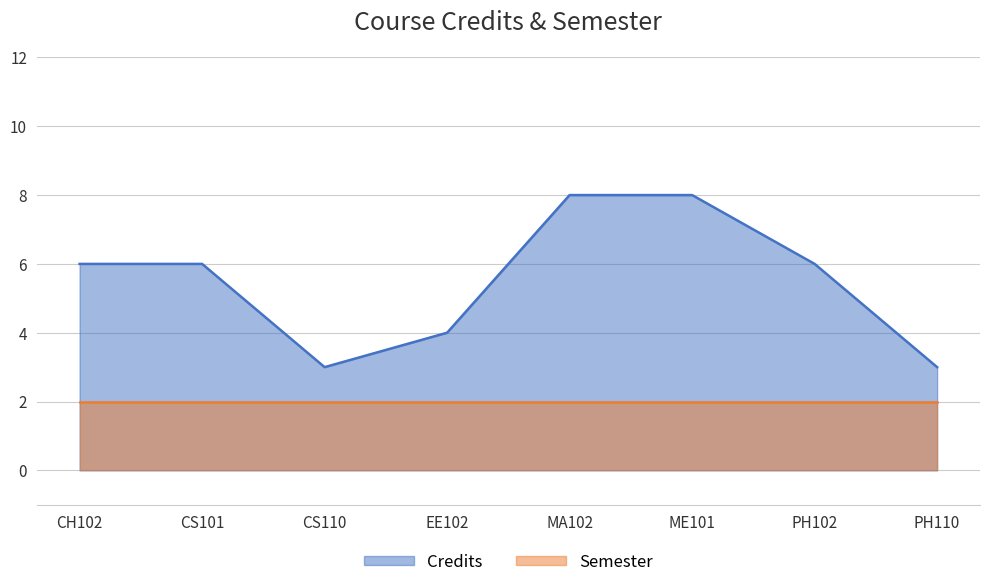

Where is the first local minimum?

CS110